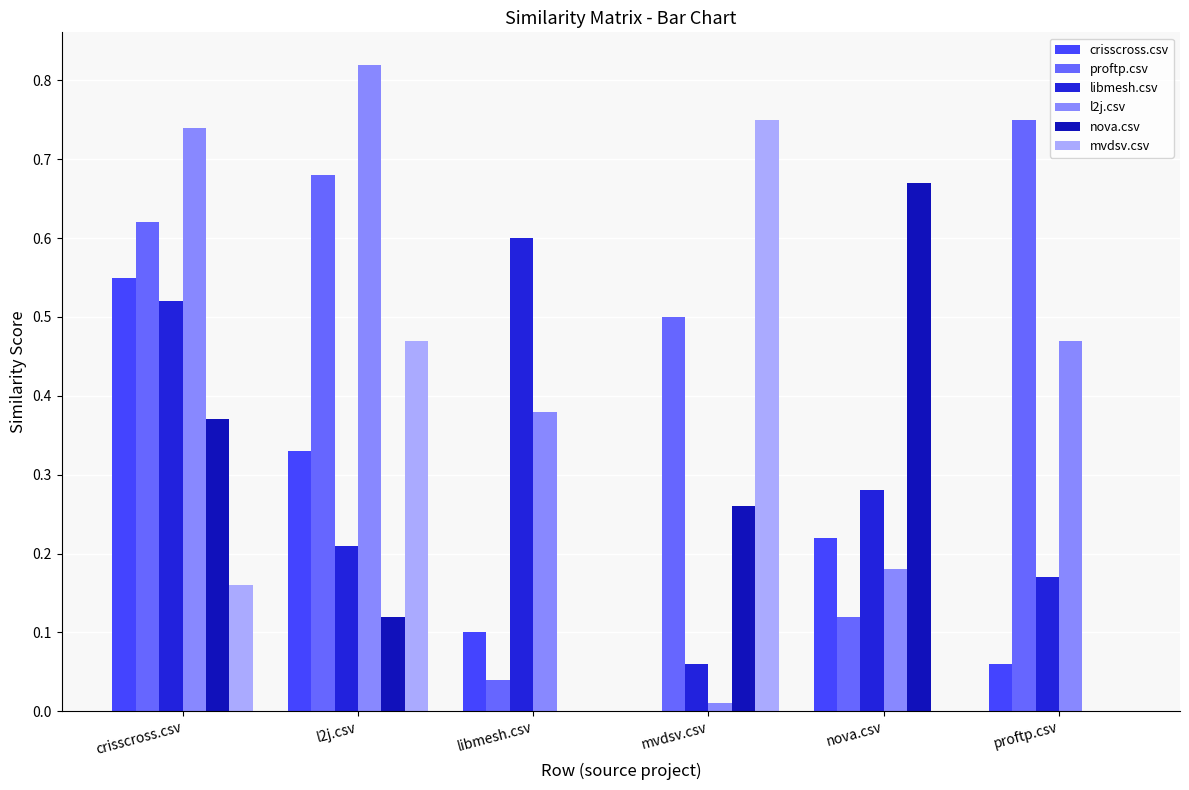

Which series changed the most between mvdsv.csv and proftp.csv?

mvdsv.csv